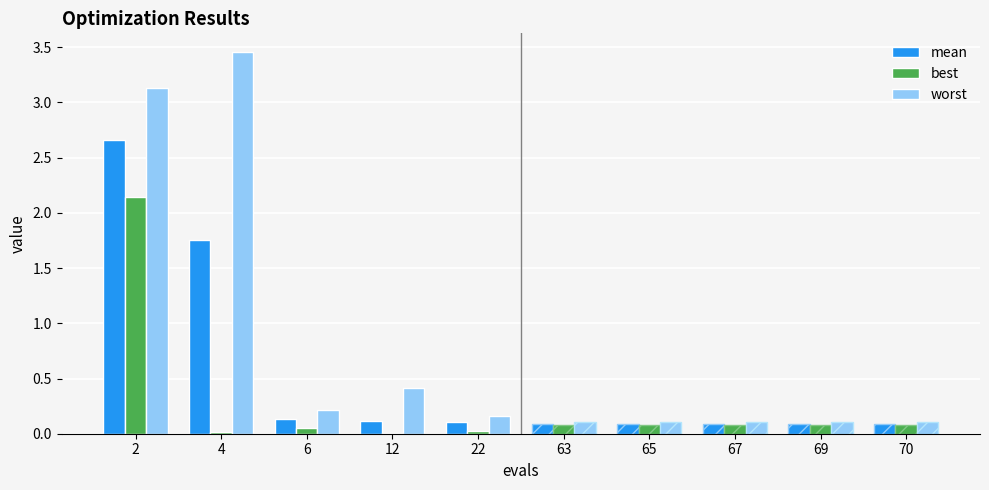

What is the maximum value for best?

2.1